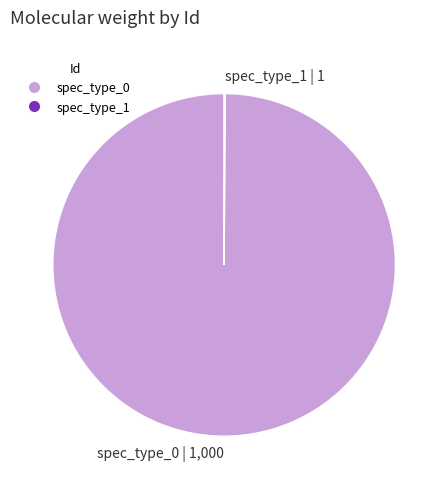

Which slice is the largest?

spec_type_0